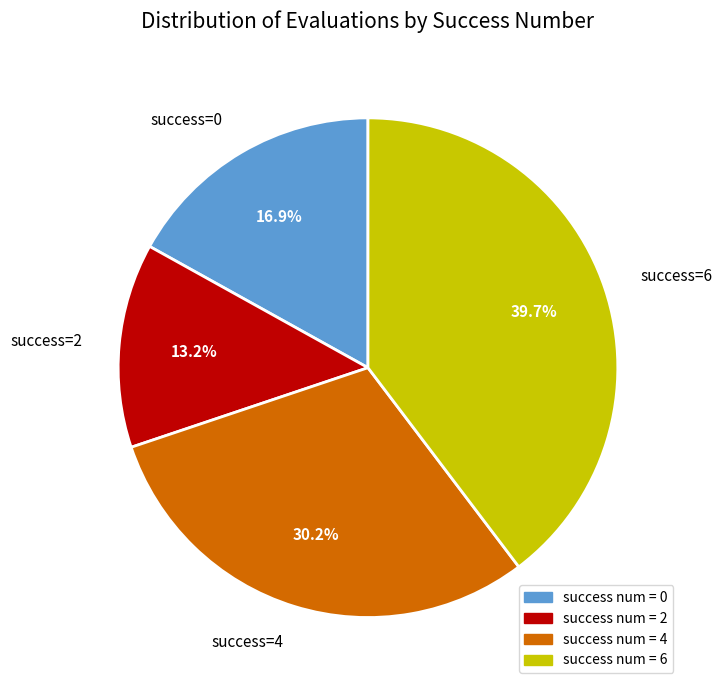

What is the smallest slice in the pie chart?

success=2